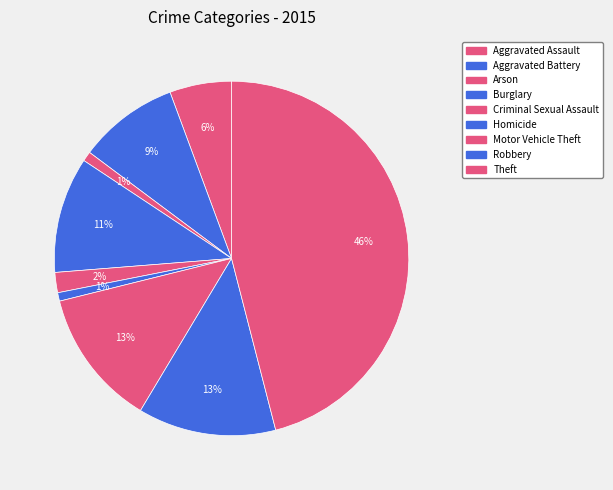

How many slices are in this pie chart?

9